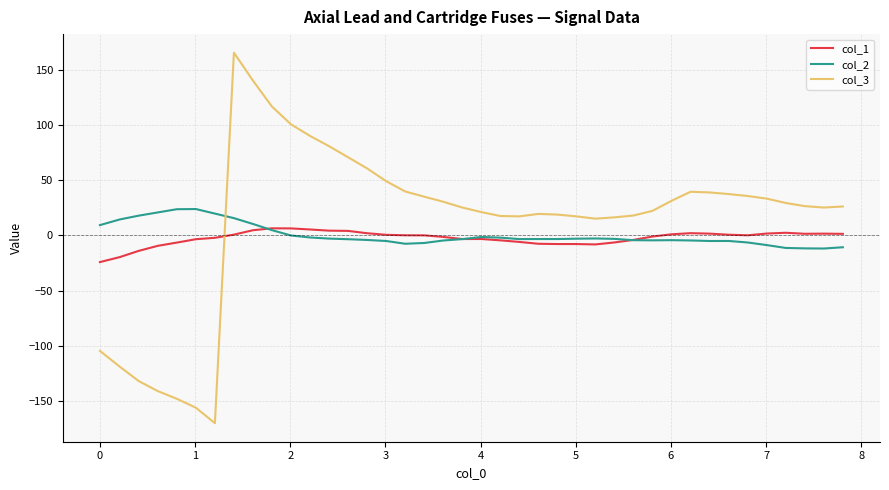

Which series has the largest range (max minus min)?

col_3